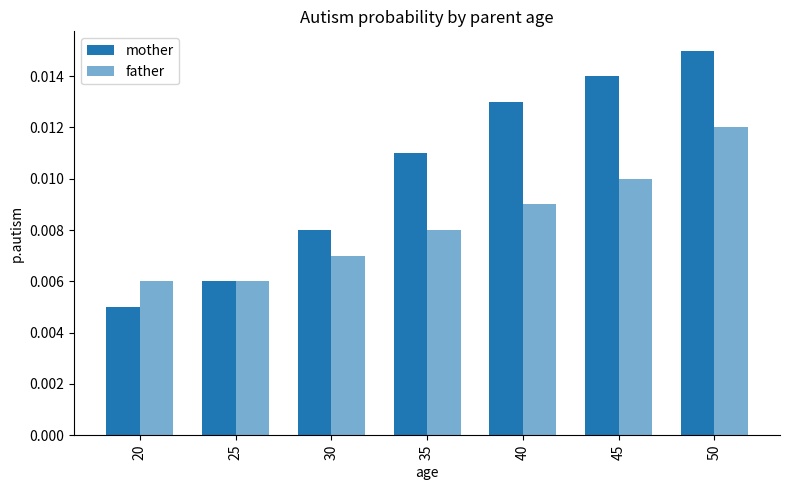

How many groups of bars are there?

7